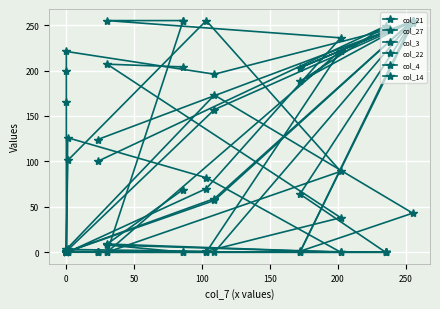

What are all the series names shown in the legend?

col_21, col_27, col_3, col_22, col_4, col_14